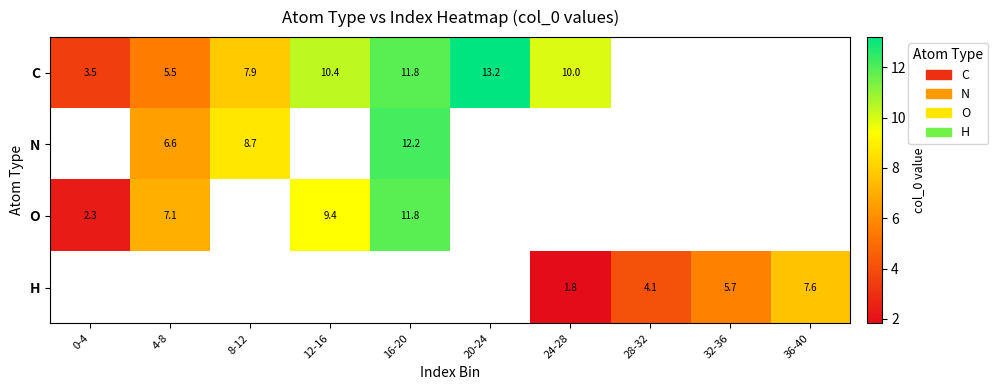

Which category has the highest value across all series?

20-24